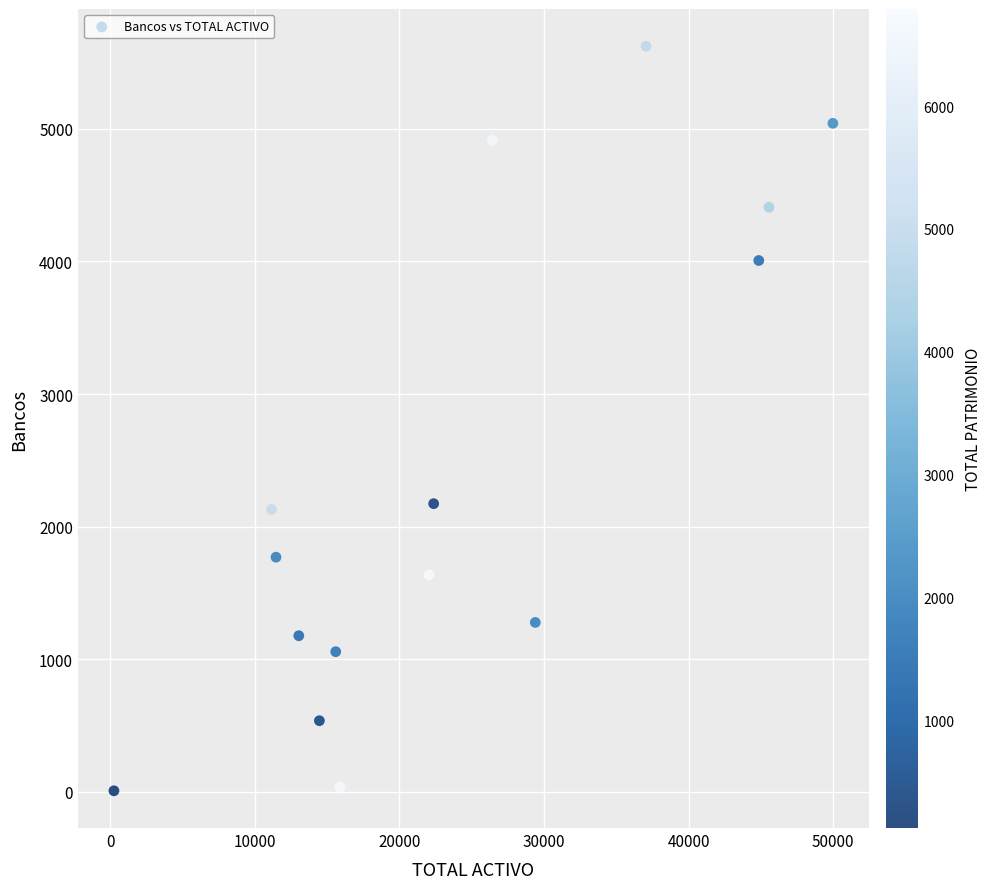

What is the range of X values (max minus min)?

49731.3